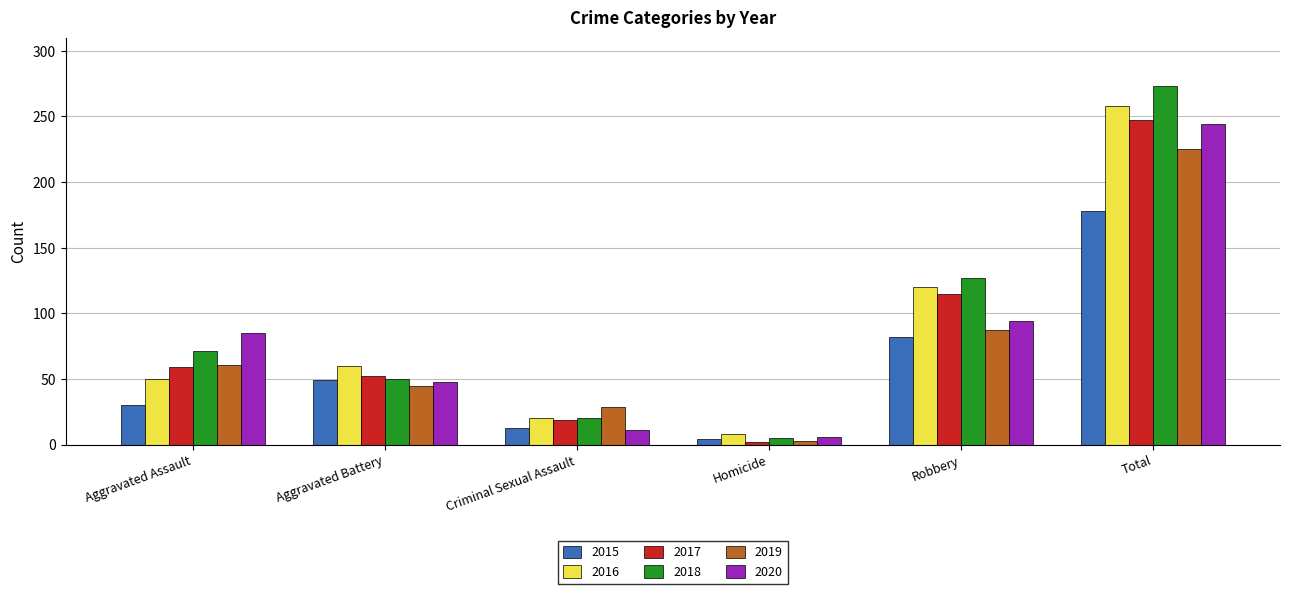

Reading left to right, list all the values displayed in this chart.

2015: Aggravated Assault=30	Aggravated Battery=49	Criminal Sexual Assault=13	Homicide=4	Robbery=82	Total=178
2016: Aggravated Assault=50	Aggravated Battery=60	Criminal Sexual Assault=20	Homicide=8	Robbery=120	Total=258
2017: Aggravated Assault=59	Aggravated Battery=52	Criminal Sexual Assault=19	Homicide=2	Robbery=115	Total=247
2018: Aggravated Assault=71	Aggravated Battery=50	Criminal Sexual Assault=20	Homicide=5	Robbery=127	Total=273
2019: Aggravated Assault=61	Aggravated Battery=45	Criminal Sexual Assault=29	Homicide=3	Robbery=87	Total=225
2020: Aggravated Assault=85	Aggravated Battery=48	Criminal Sexual Assault=11	Homicide=6	Robbery=94	Total=244